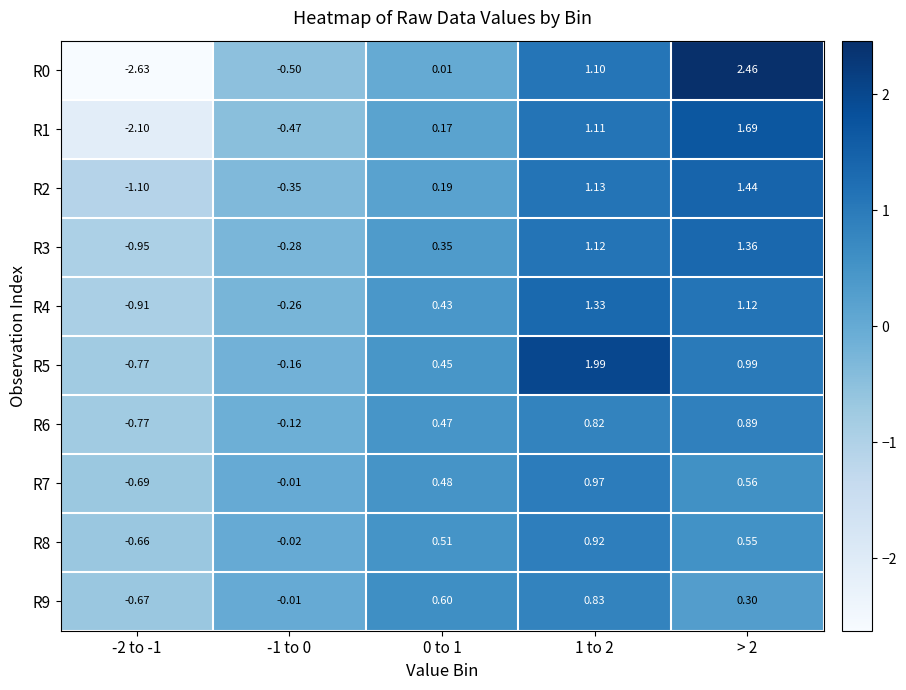

How many data points in R3 are above 0?

3